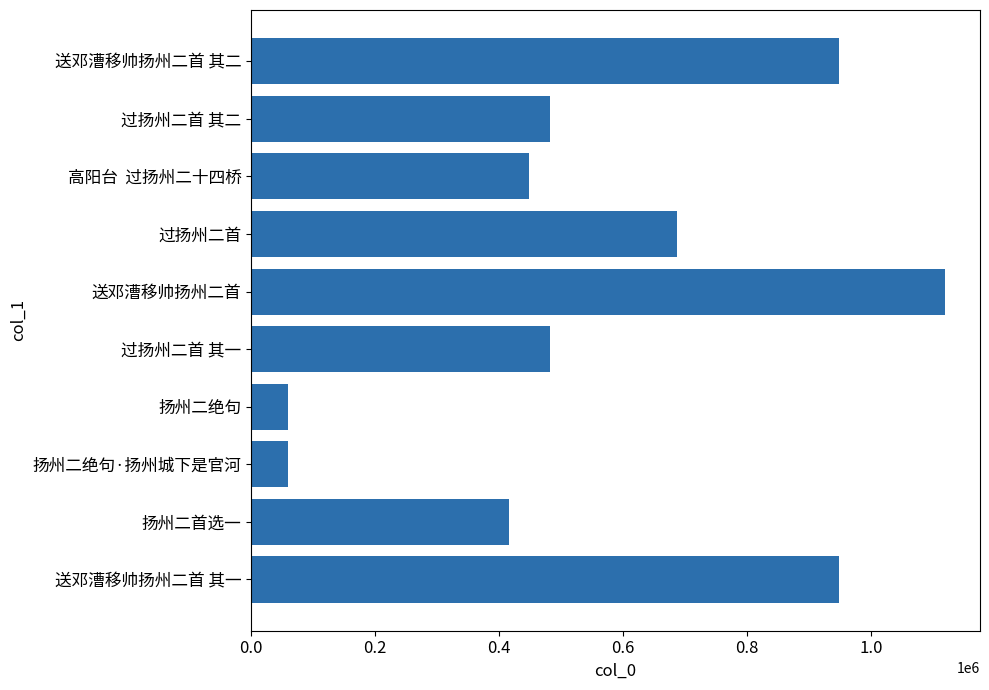

What is the difference between the maximum and minimum values?

1061169